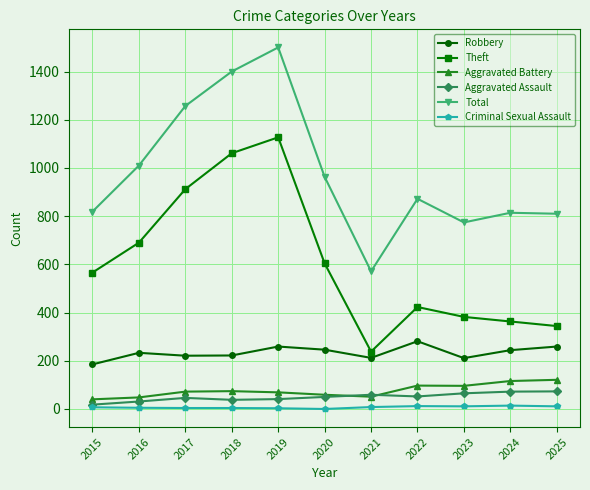

What are all the series names shown in the legend?

Robbery, Theft, Aggravated Battery, Aggravated Assault, Total, Criminal Sexual Assault